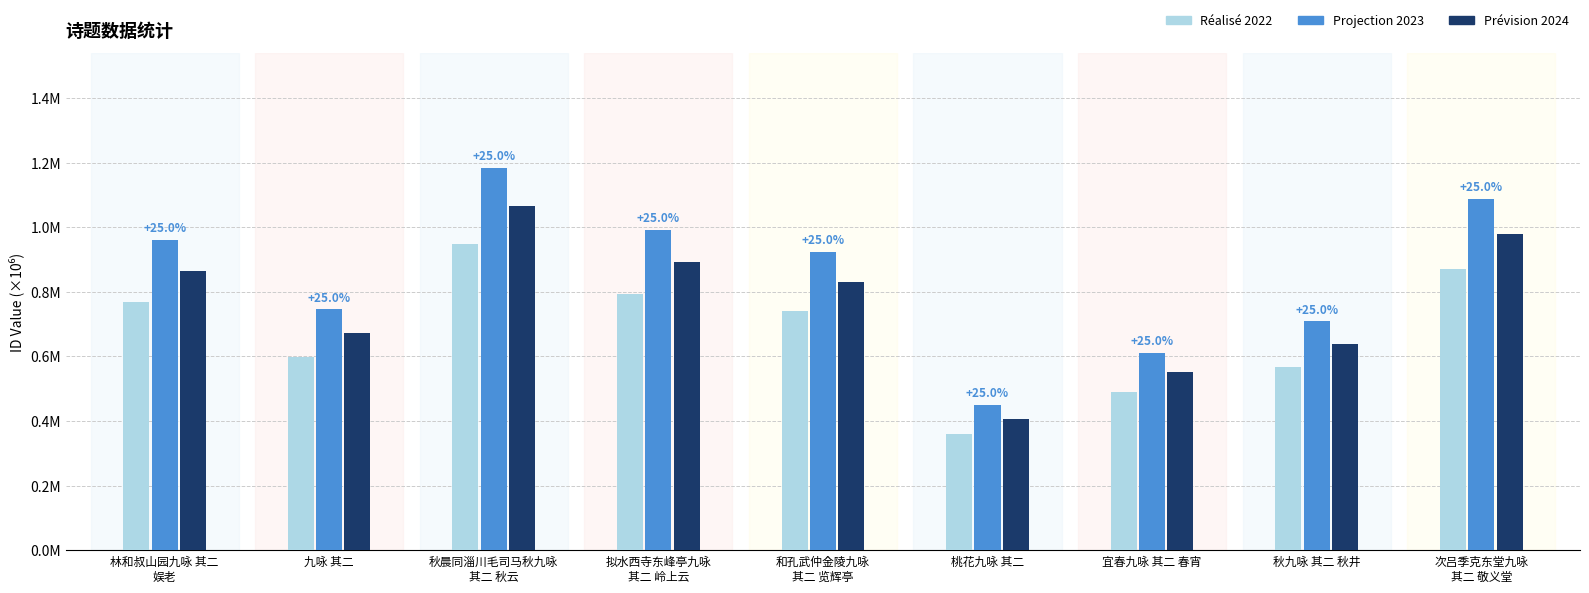

At which label does Prévision 2024 reach its peak?

秋晨同淄川毛司马秋九咏
其二 秋云